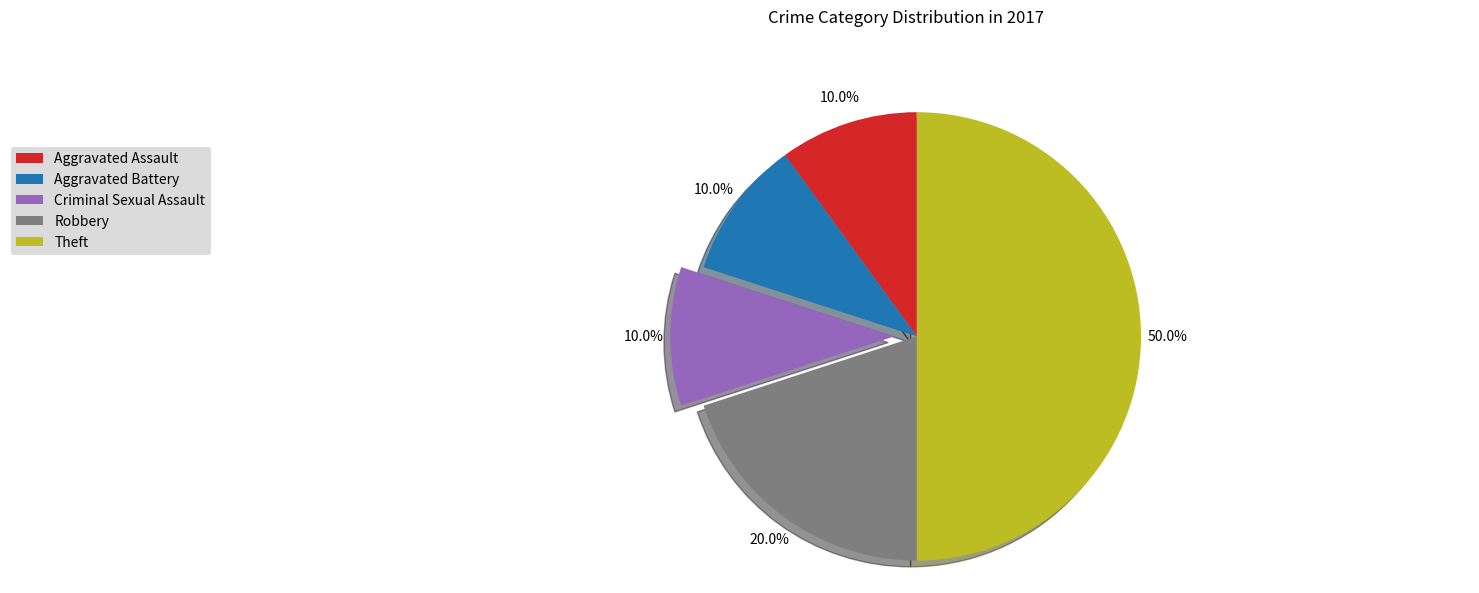

Which category has the biggest portion of the pie?

Theft